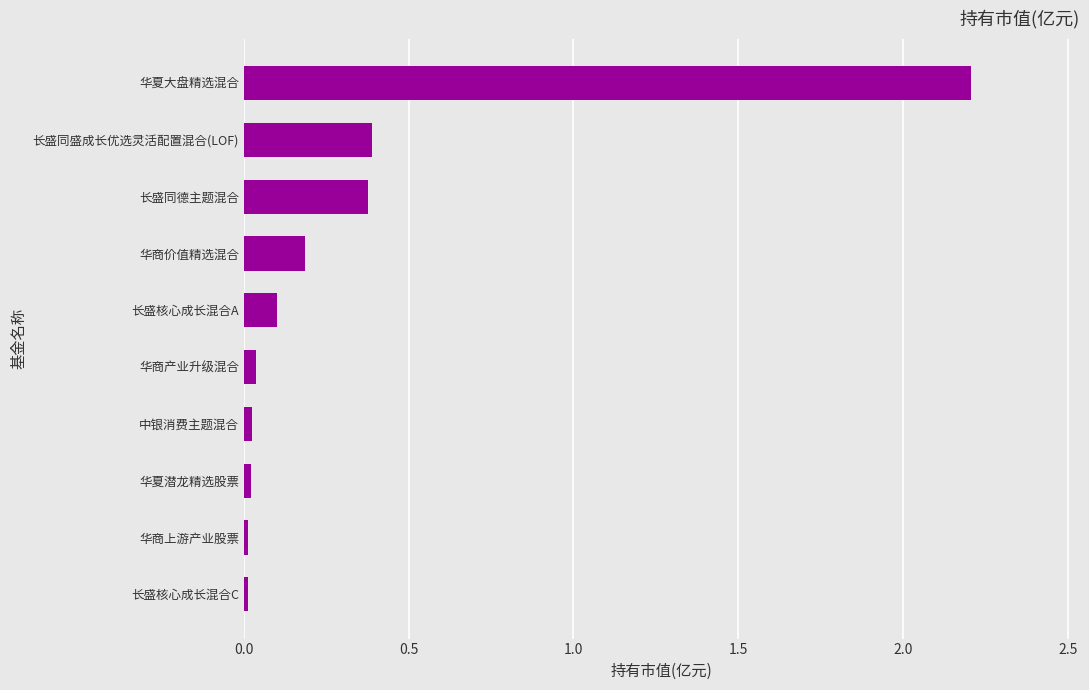

Is it true that the value at 华商产业升级混合 is 0.0?

True